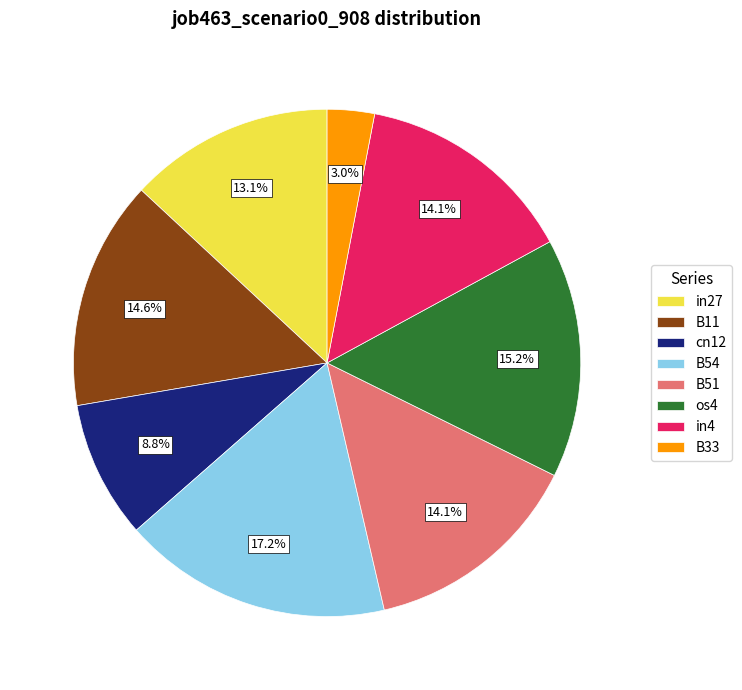

Is B33 the majority of the pie?

No